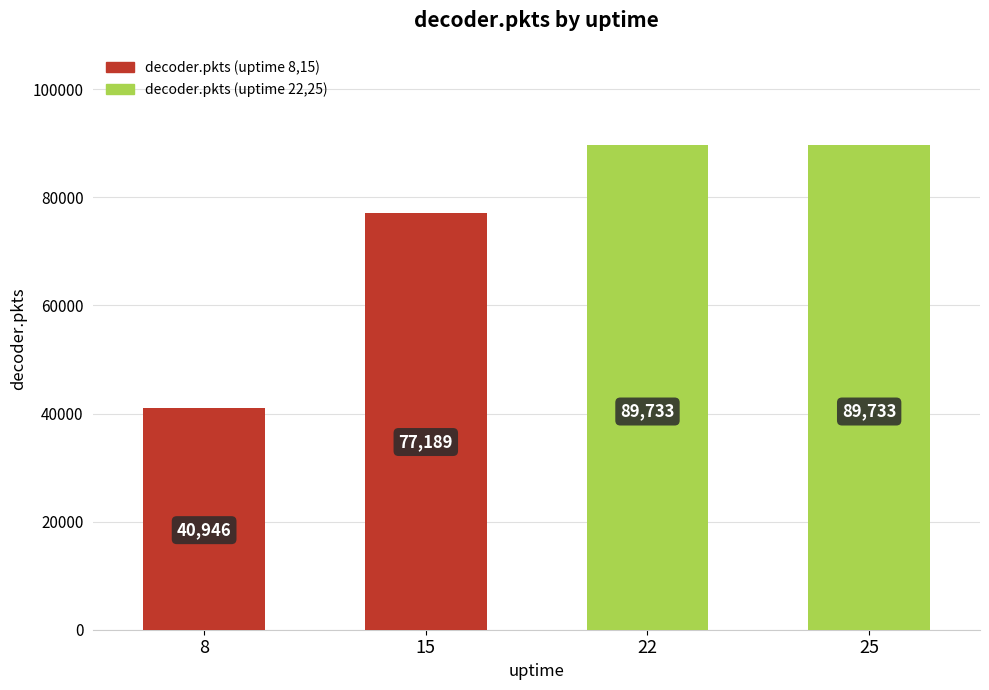

How many bars are there in total?

4